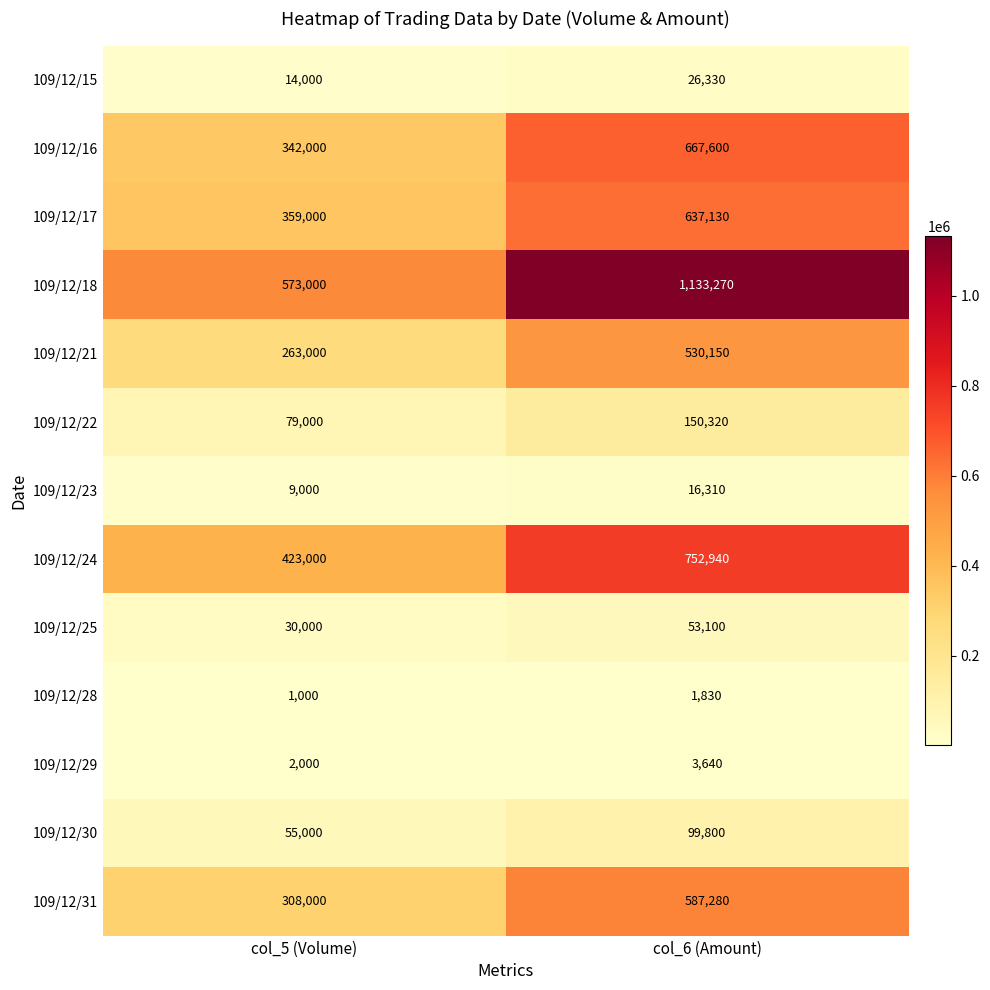

Read the 109/12/28 value at col_5 (Volume), to the nearest 10.

1000